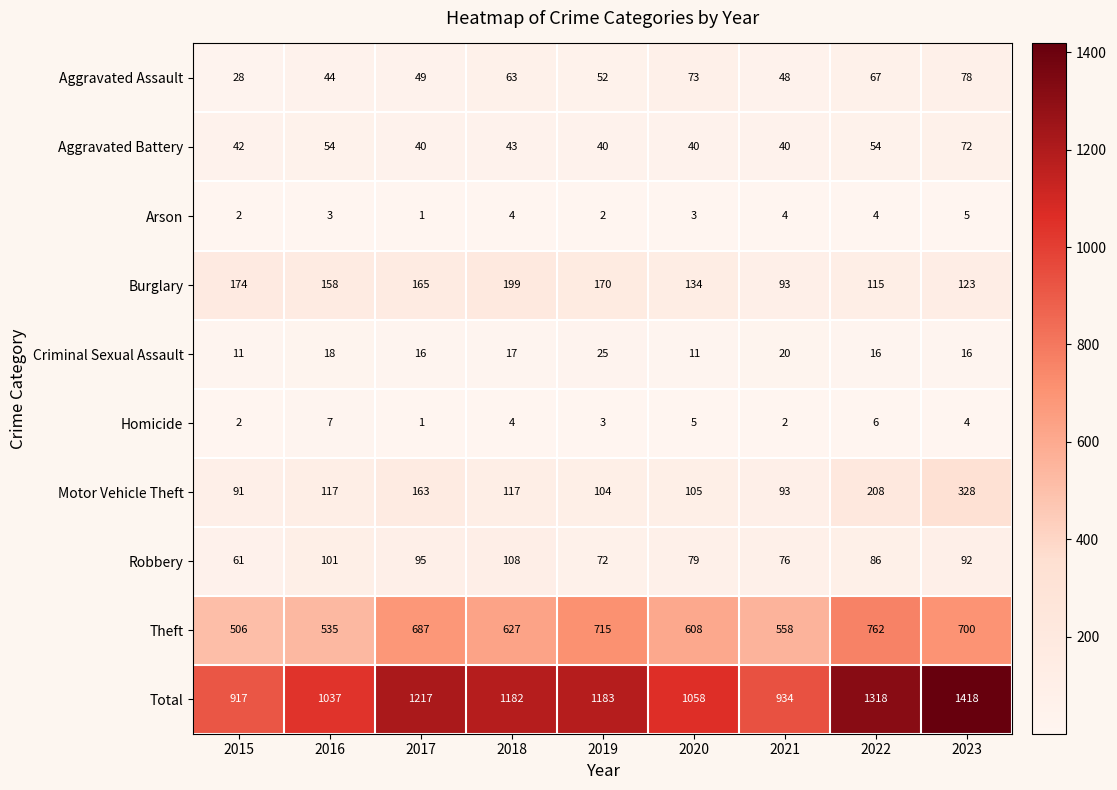

The Burglary series shows 170 at 2019. True or false?

True